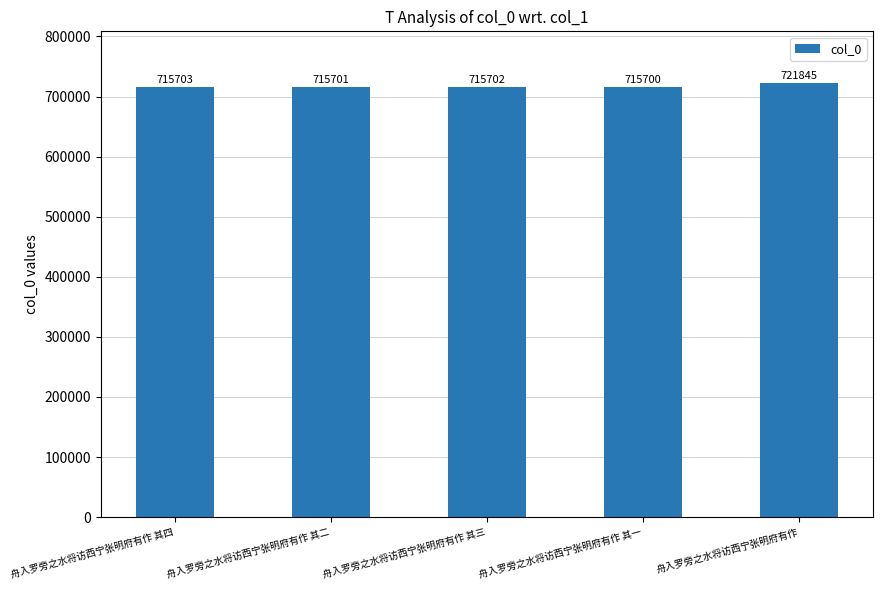

How many bars are there in total?

5